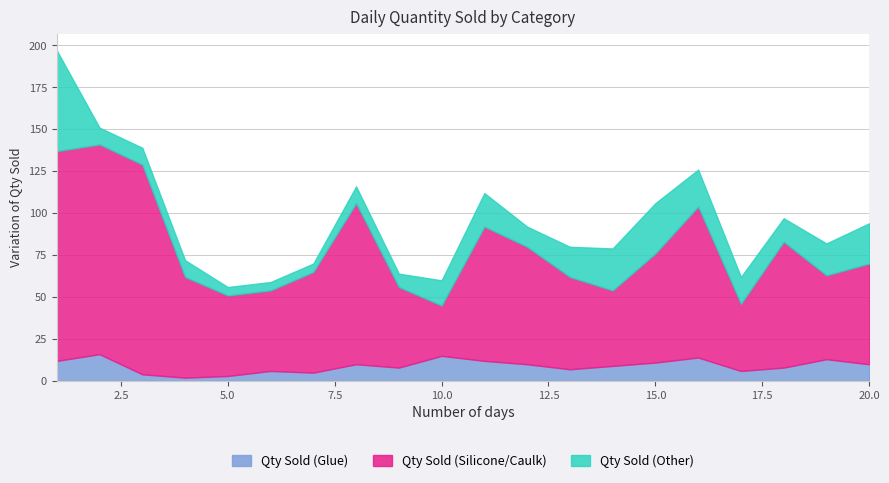

True or false: Qty Sold (Silicone/Caulk) and Qty Sold (Other) cross at least once.

False